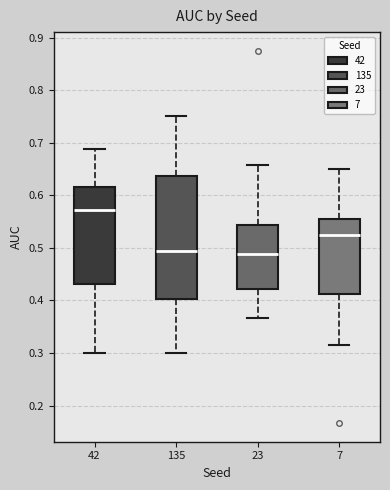

Reading left to right, read every box against the y-axis: the position of its median line, the range the box covers, and the ends of its whiskers. The values are not printed on the chart, so give them approximately, as read against the axis.

42: median 0.57, box 0.43 to 0.62, whiskers 0.30 to 0.69
135: median 0.49, box 0.40 to 0.64, whiskers 0.30 to 0.75
23: median 0.49, box 0.42 to 0.54, whiskers 0.37 to 0.66
7: median 0.52, box 0.41 to 0.56, whiskers 0.31 to 0.65